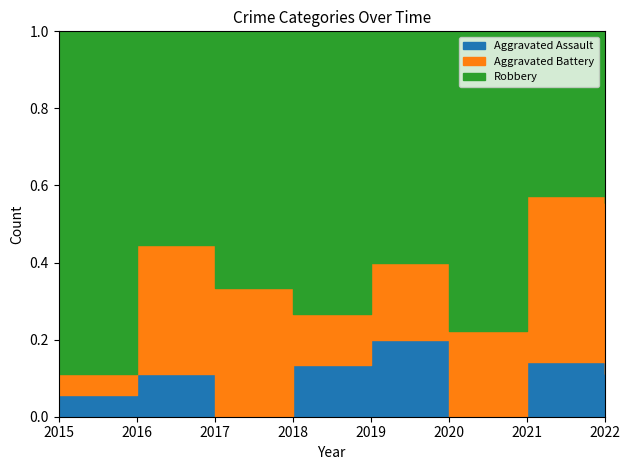

What value does the Robbery series have at 2020, to the nearest 10?

10